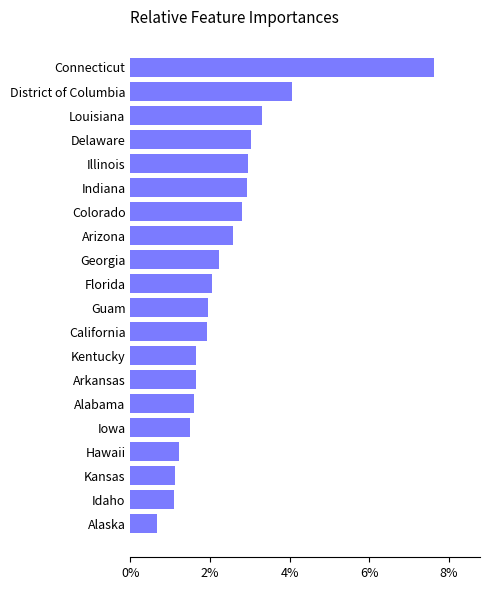

The value at District of Columbia is 4.1. True or false?

True